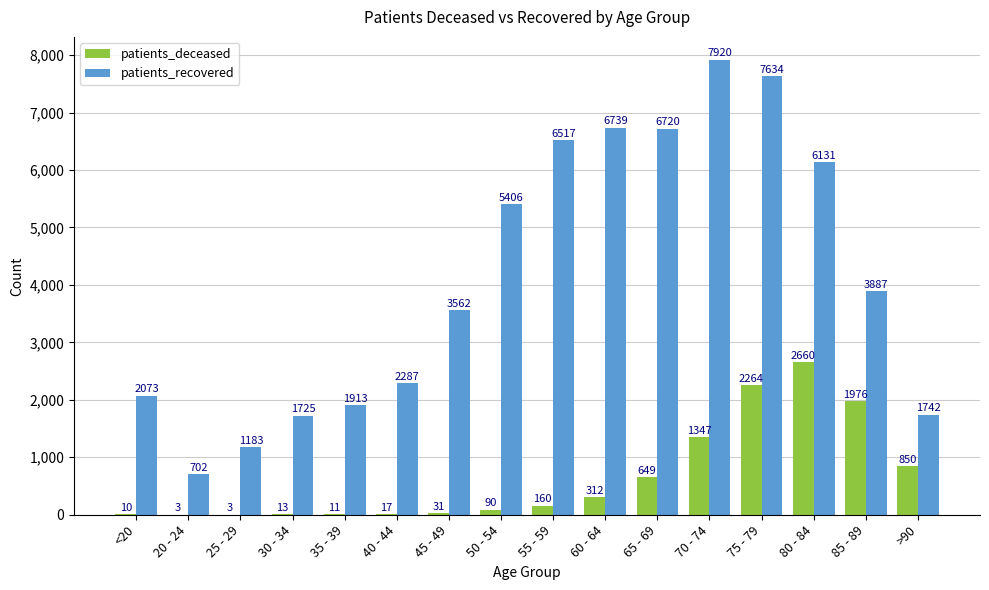

Is it true that patients_recovered equals 702 at 20 - 24?

True